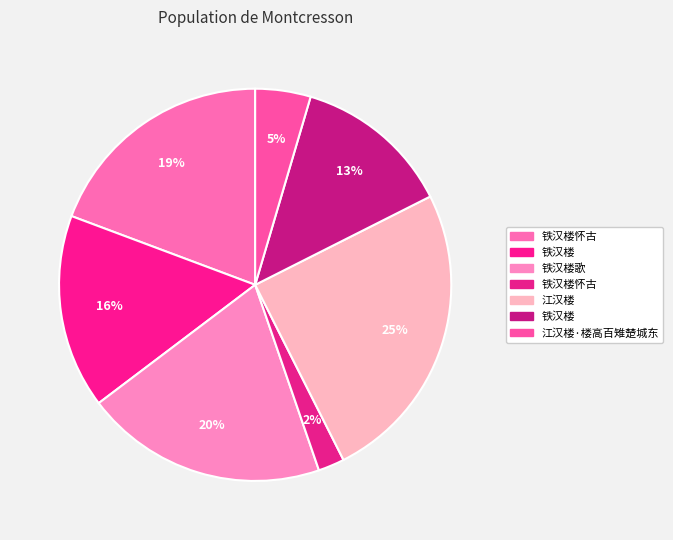

Rank the categories by value from lowest to highest.

铁汉楼怀古, 江汉楼·楼高百雉楚城东, 铁汉楼, 铁汉楼, 铁汉楼怀古, 铁汉楼歌, 江汉楼